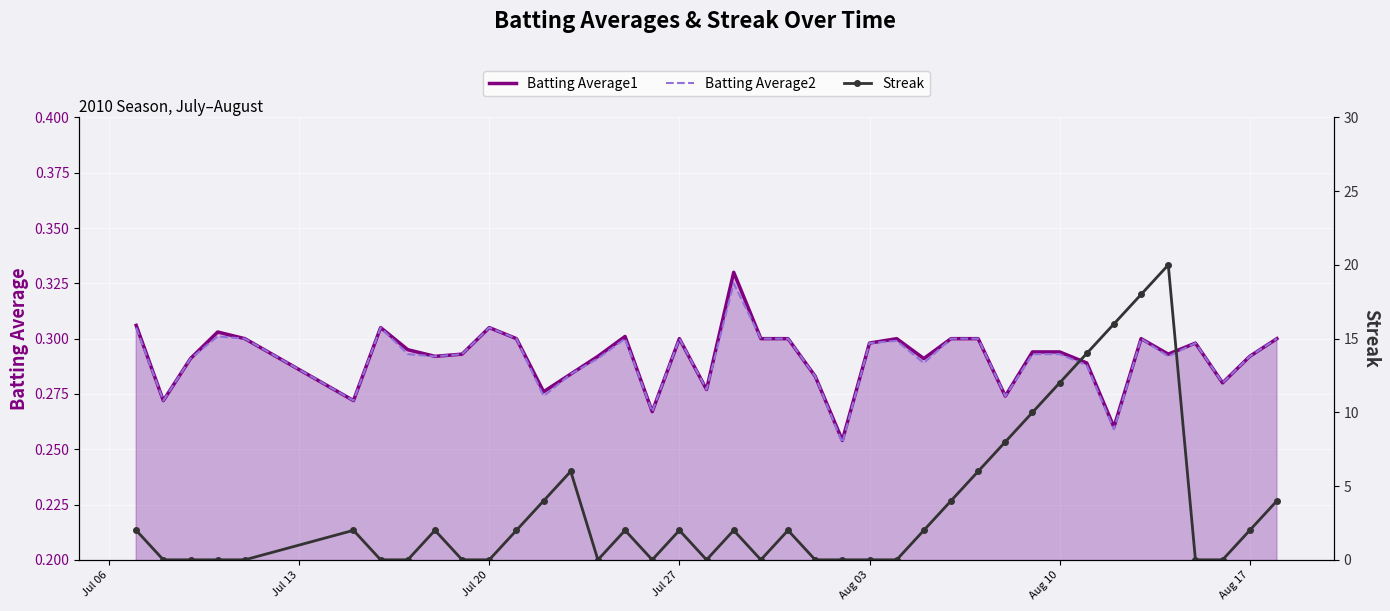

What are all the series names shown in the legend?

Batting Average1, Batting Average2, Streak